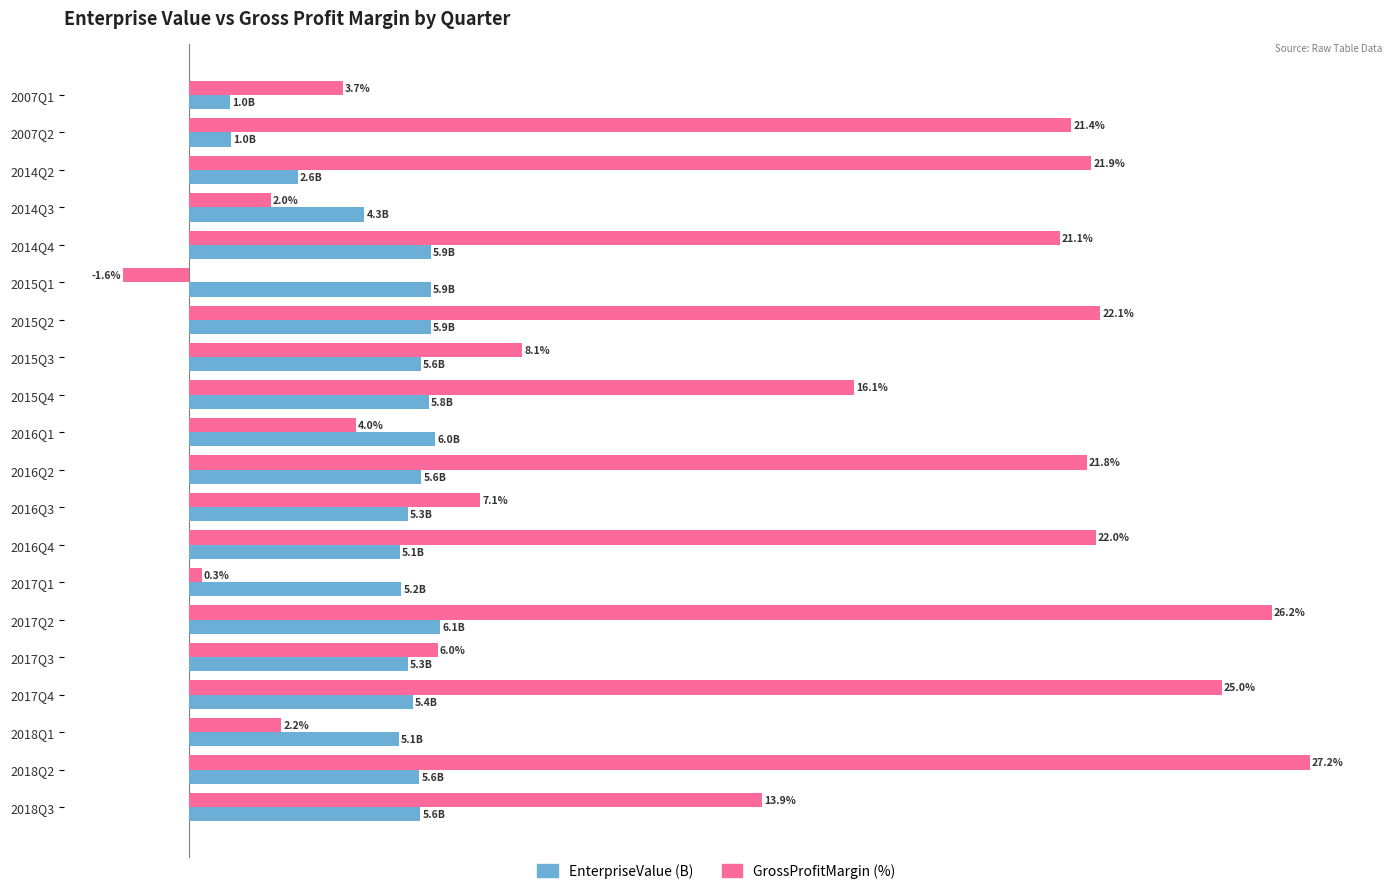

Rank the series by their maximum value, from highest to lowest.

GrossProfitMargin (%), EnterpriseValue (B)